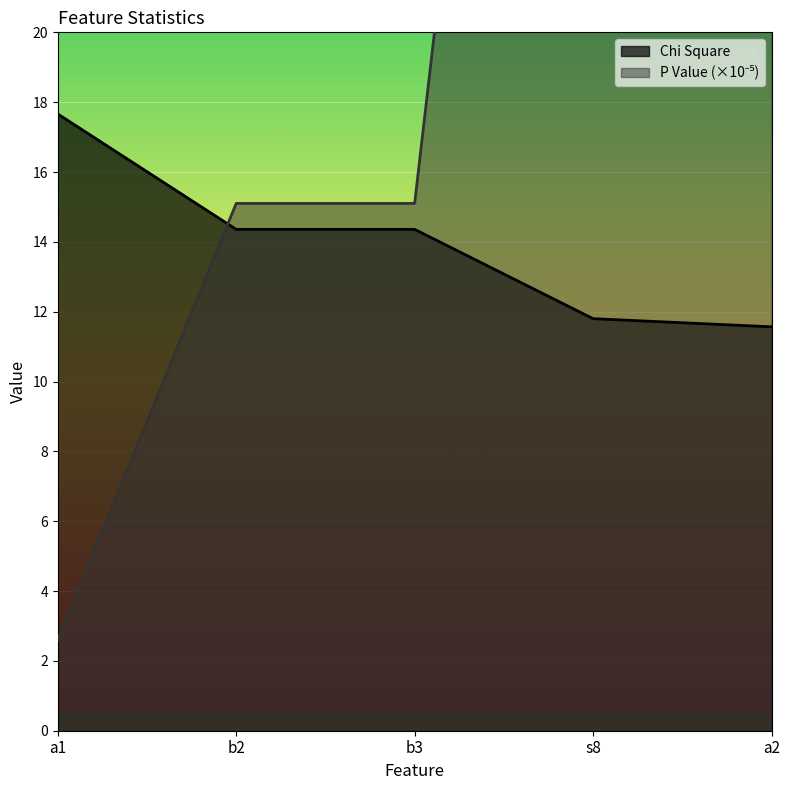

What is the lowest value of the Chi Square series?

11.6